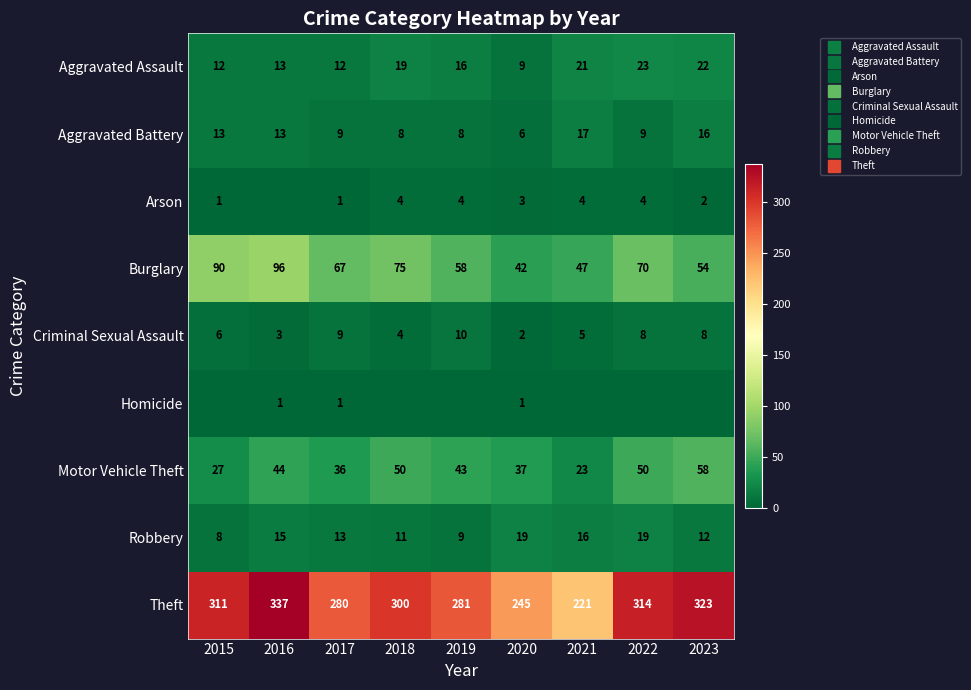

What is the difference between the Motor Vehicle Theft values at 2018 and 2023?

8